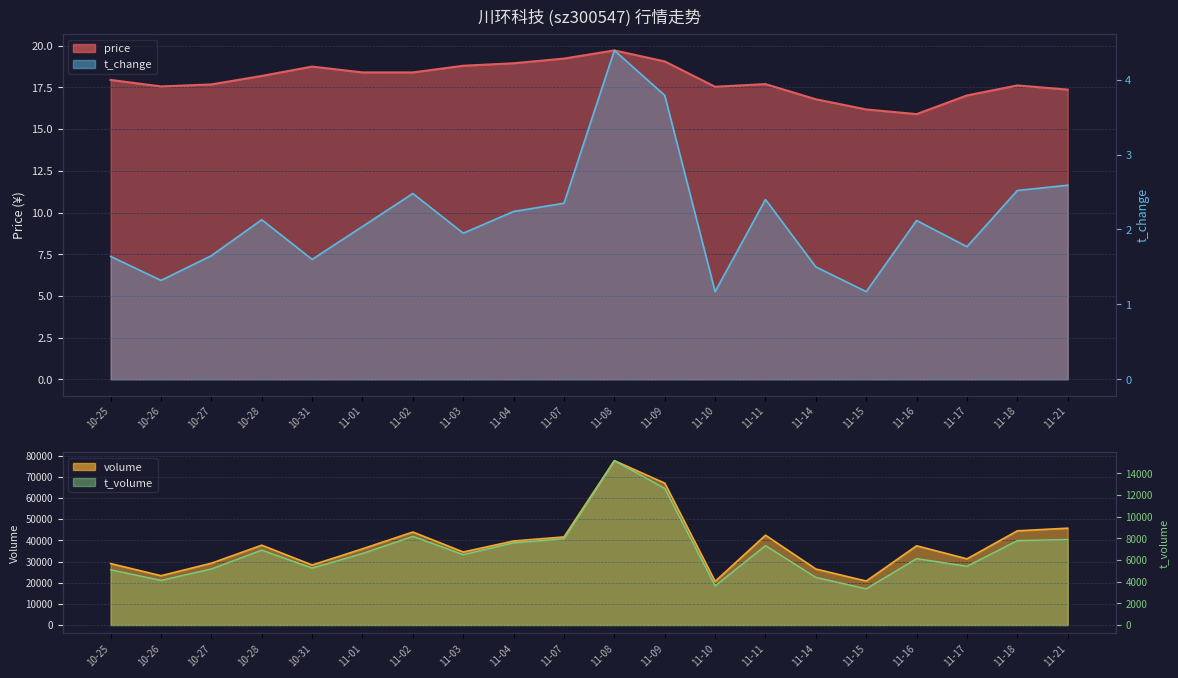

What is the sum of all t_change values?

42.8